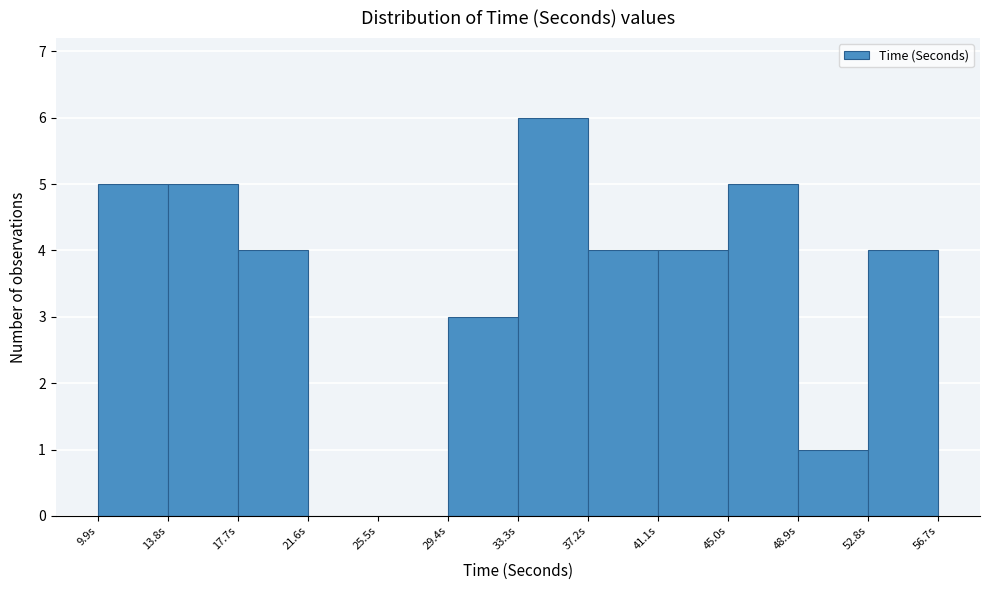

Reading left to right, list every bar in this chart as the range it spans on the x-axis followed by its height. Neither the bar edges nor the heights are printed on the chart, so give them approximately, as read against the axes.

10.0 to 14.0: 5
14.0 to 17.5: 5
17.5 to 21.5: 4
21.5 to 25.5: 0
25.5 to 29.5: 0
29.5 to 33.5: 3
33.5 to 37.0: 6
37.0 to 41.0: 4
41.0 to 45.0: 4
45.0 to 49.0: 5
49.0 to 53.0: 1
53.0 to 56.5: 4